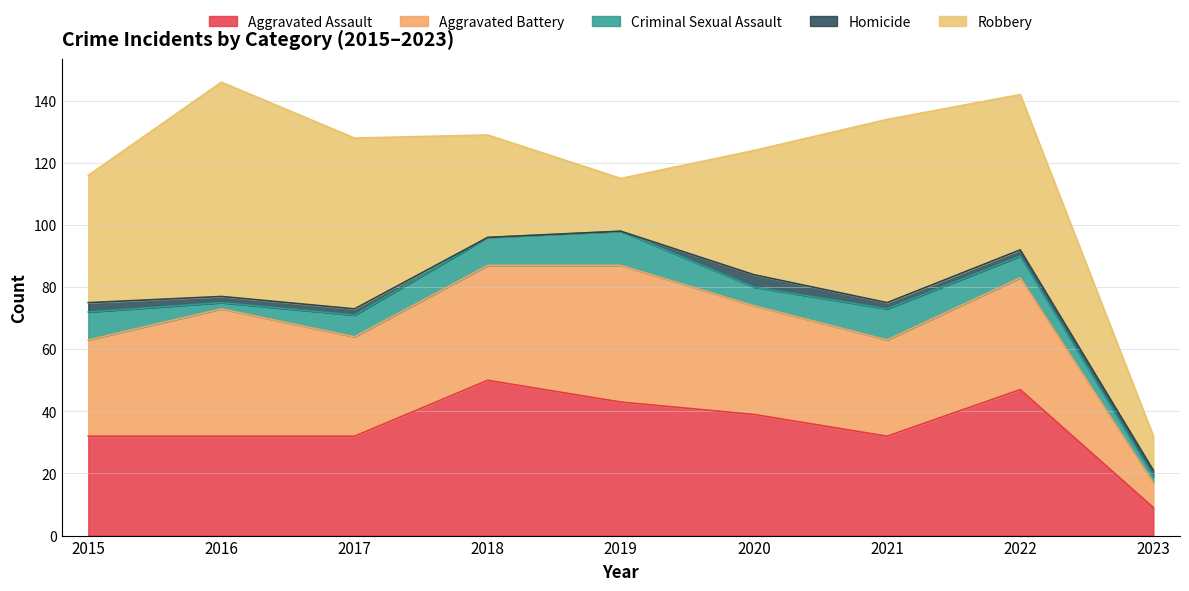

Reading left to right, what are all the values shown in this chart?

Aggravated Assault: 32	32	32	50	43	39	32	47	9
Aggravated Battery: 31	41	32	37	44	35	31	36	8
Criminal Sexual Assault: 9	2	7	9	11	6	10	7	2
Homicide: 3	2	2	0	0	4	2	2	2
Robbery: 41	69	55	33	17	40	59	50	11